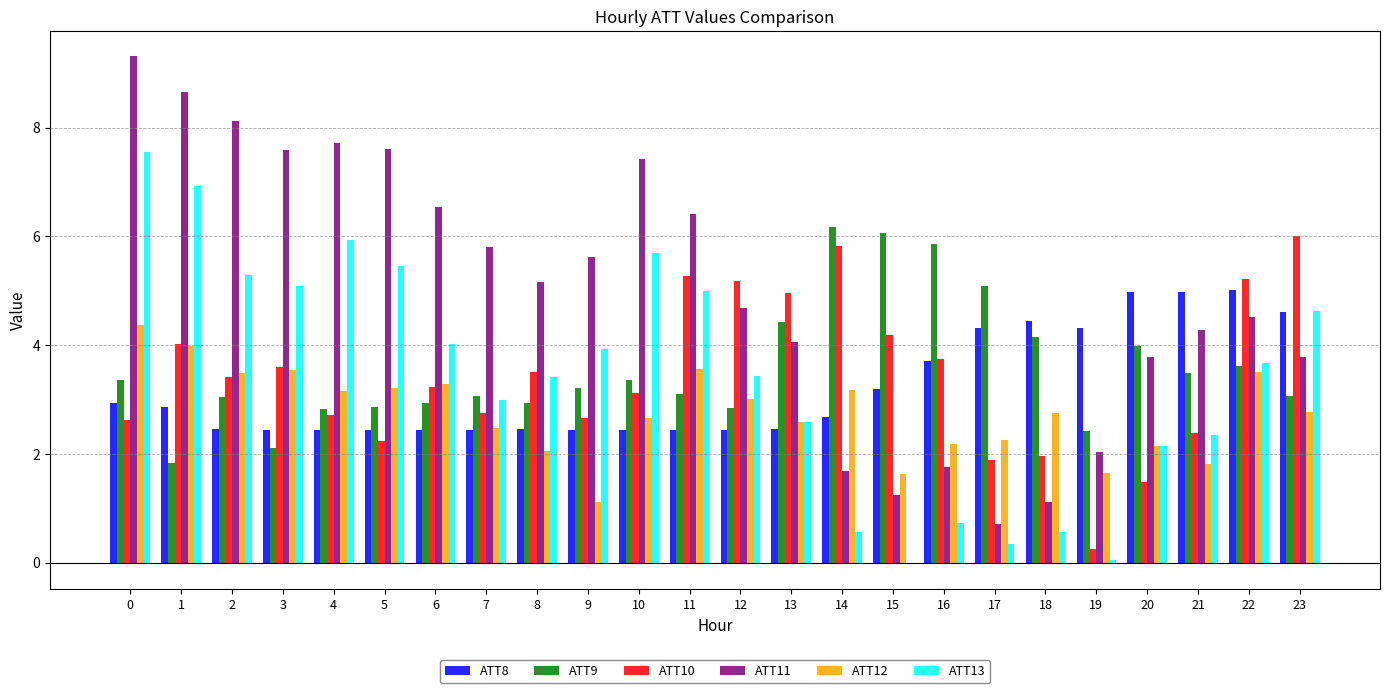

Read the ATT12 value at 5.

3.2